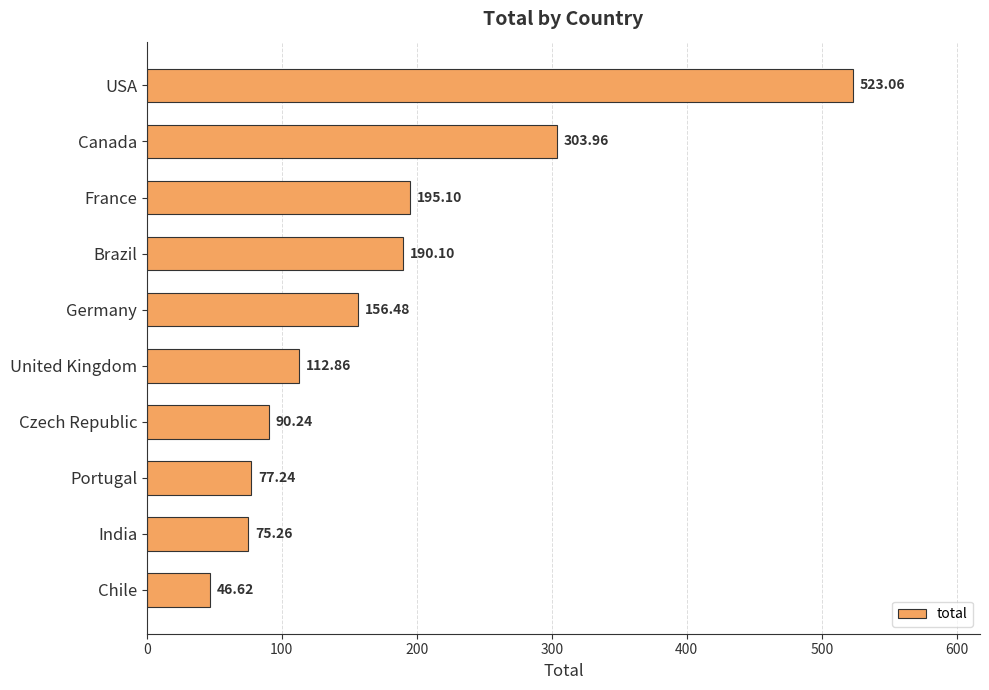

Rank the categories by value from lowest to highest.

Chile, India, Portugal, Czech Republic, United Kingdom, Germany, Brazil, France, Canada, USA